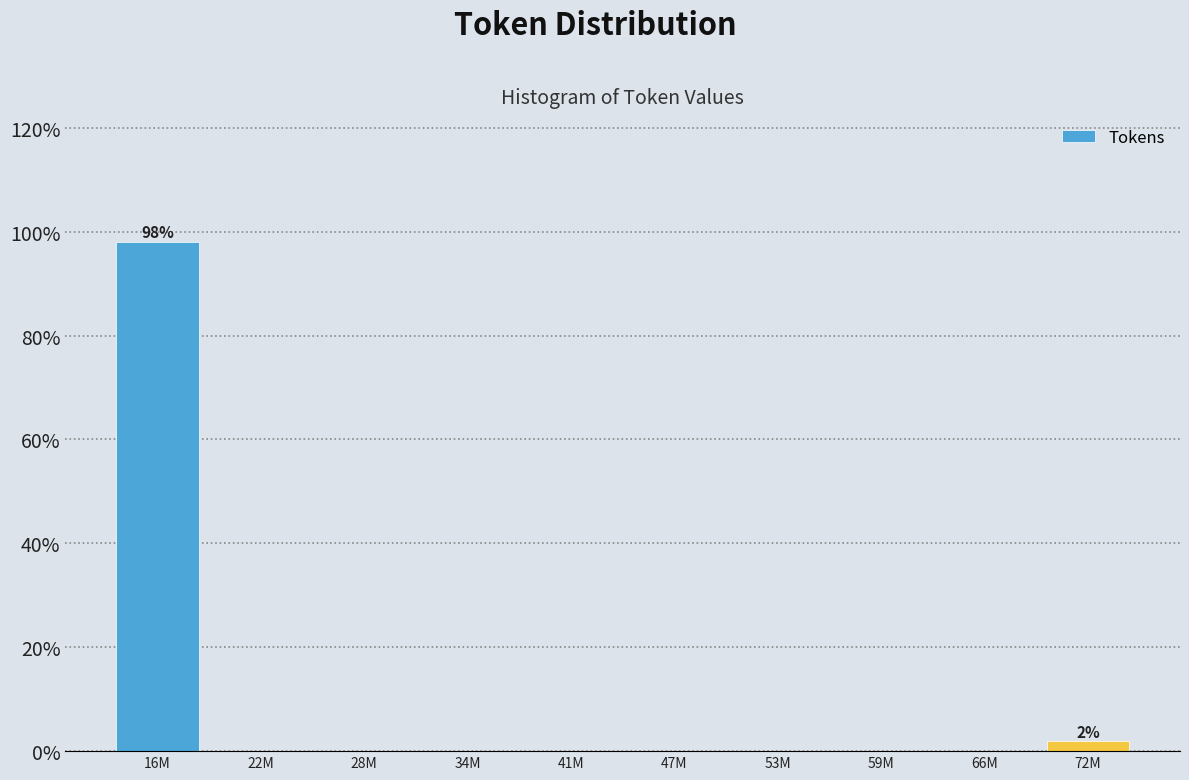

Reading left to right, what are all the values shown in this chart?

16M=98.1	22M=0.0	28M=0.0	34M=0.0	41M=0.0	47M=0.0	53M=0.0	59M=0.0	66M=0.0	72M=1.9